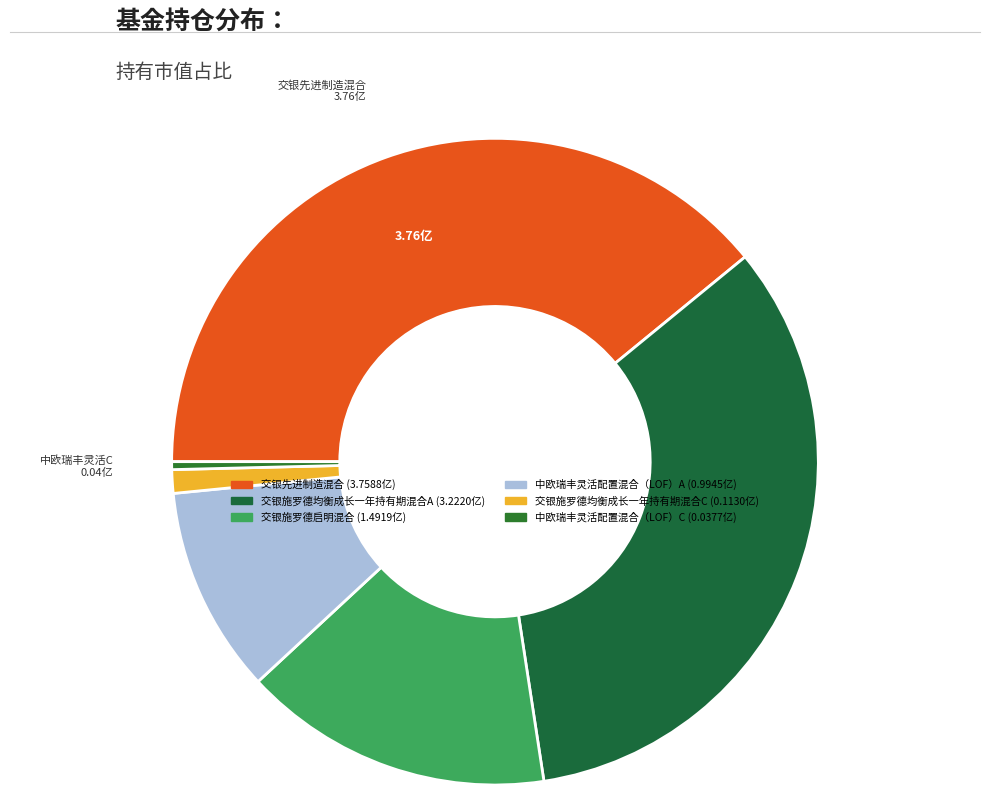

To the nearest percent, what is the difference between the largest and smallest slice percentages?

39%